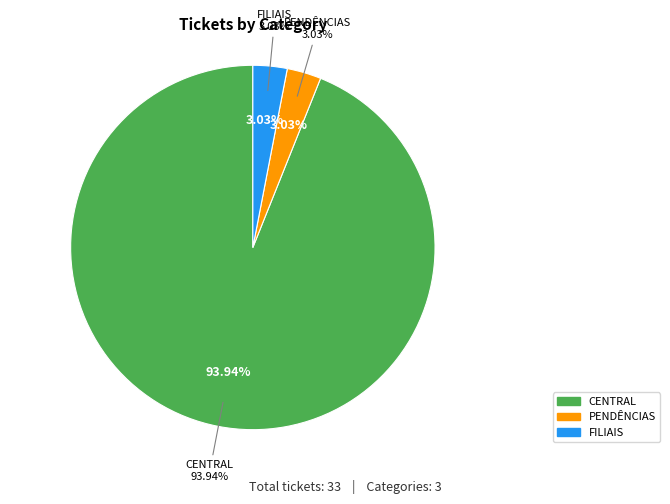

Do PENDÊNCIAS and FILIAIS together represent more than half of the pie?

No